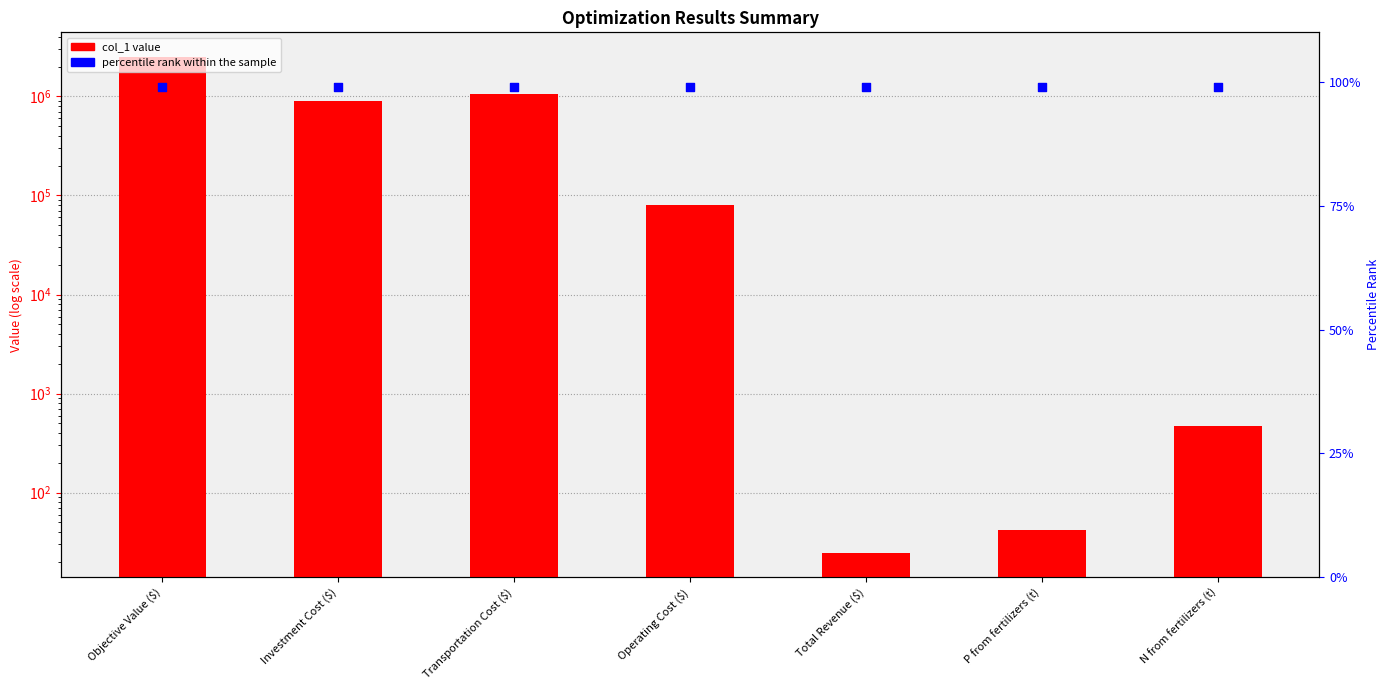

What is the total value across all series at Transportation Cost ($)?

1059938.2